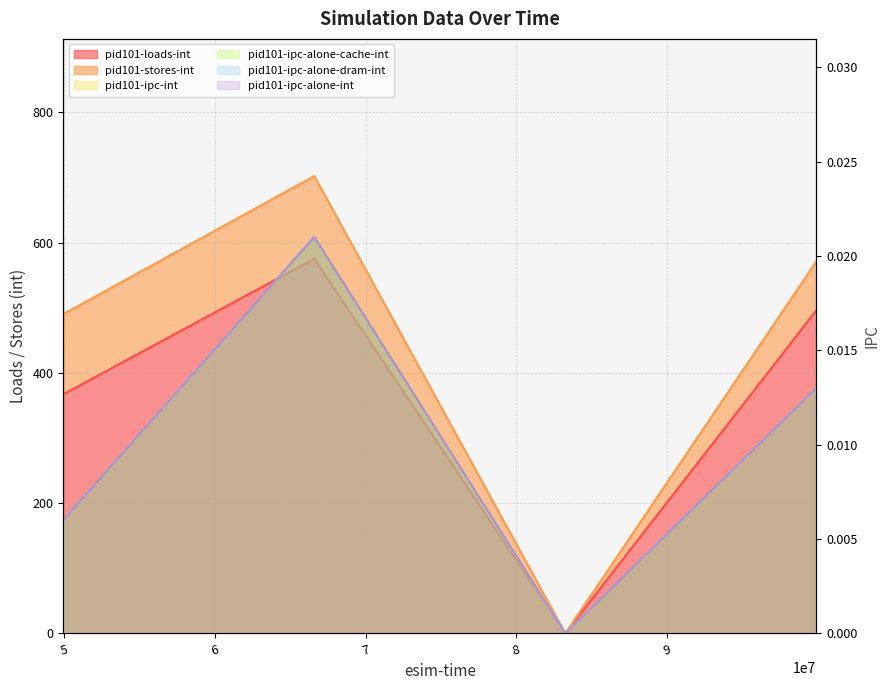

The chart shows a value of 0.0 at 7. True or false?

False